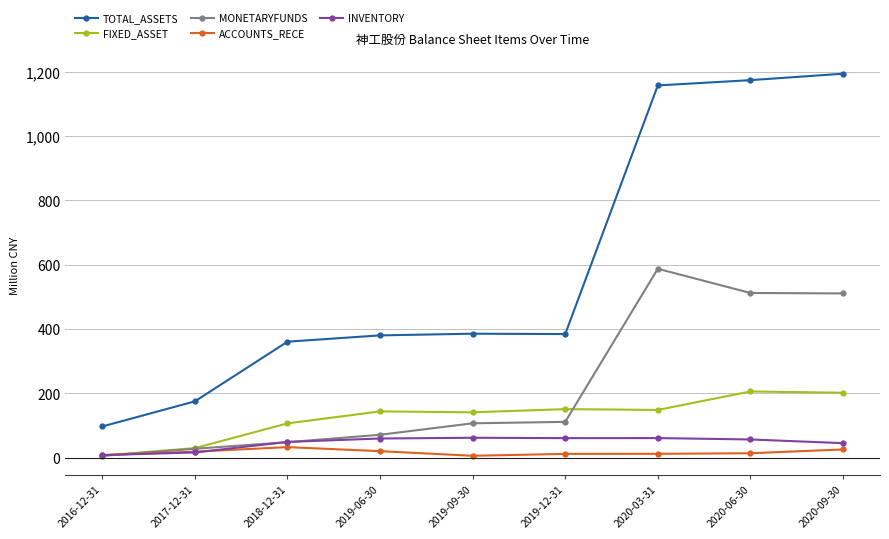

What are all the series names shown in the legend?

TOTAL_ASSETS, FIXED_ASSET, MONETARYFUNDS, ACCOUNTS_RECE, INVENTORY